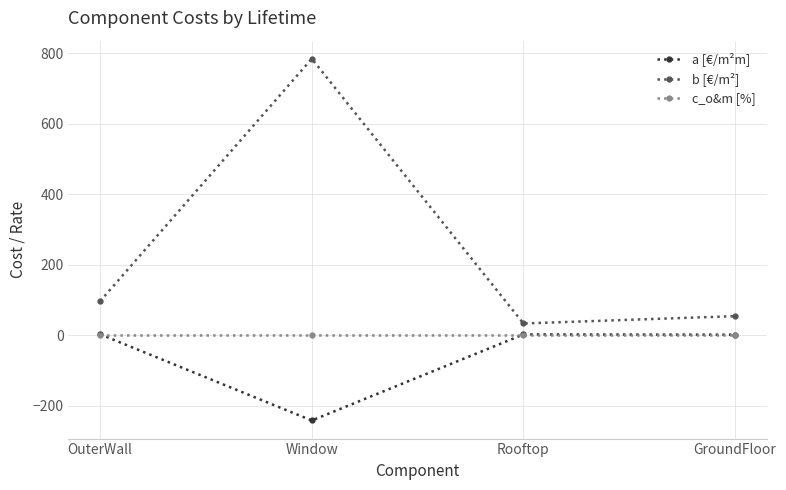

Which series has the widest spread of values?

b [€/m²]